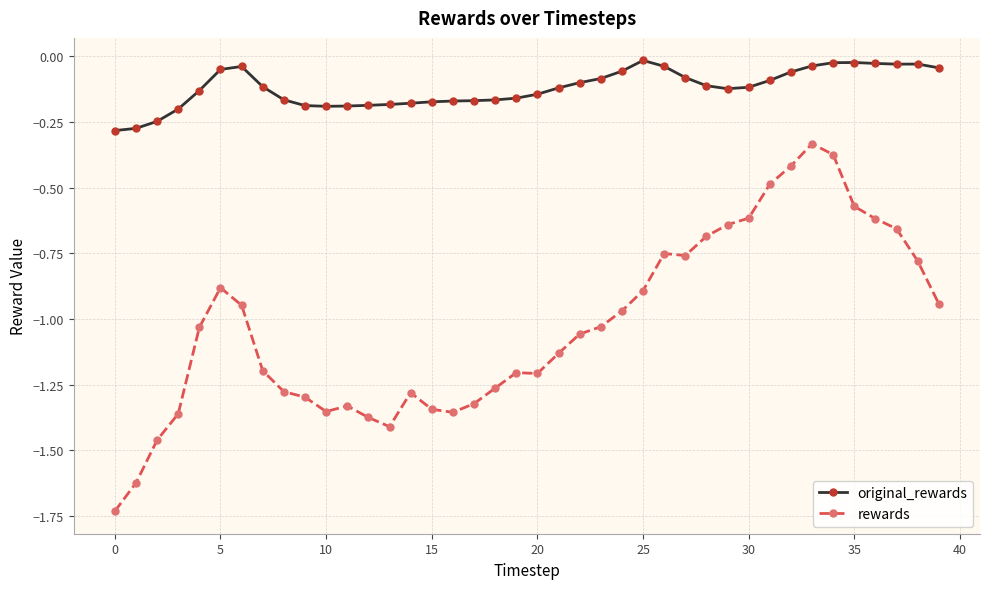

True or false: rewards has more than 1 points higher than both neighbors.

True